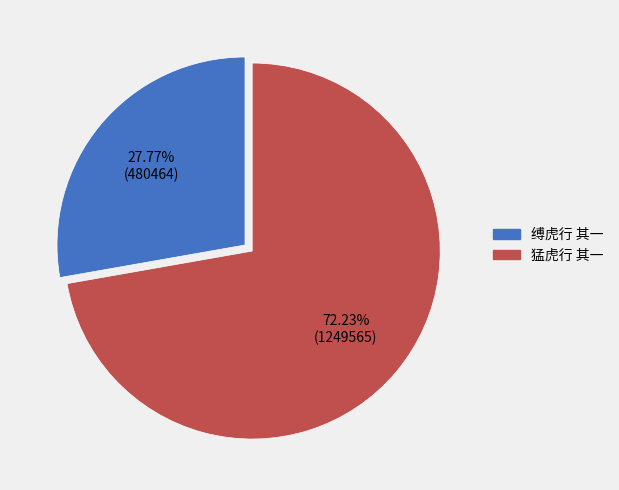

Is it true that 猛虎行 其一 is 62% of the pie?

False